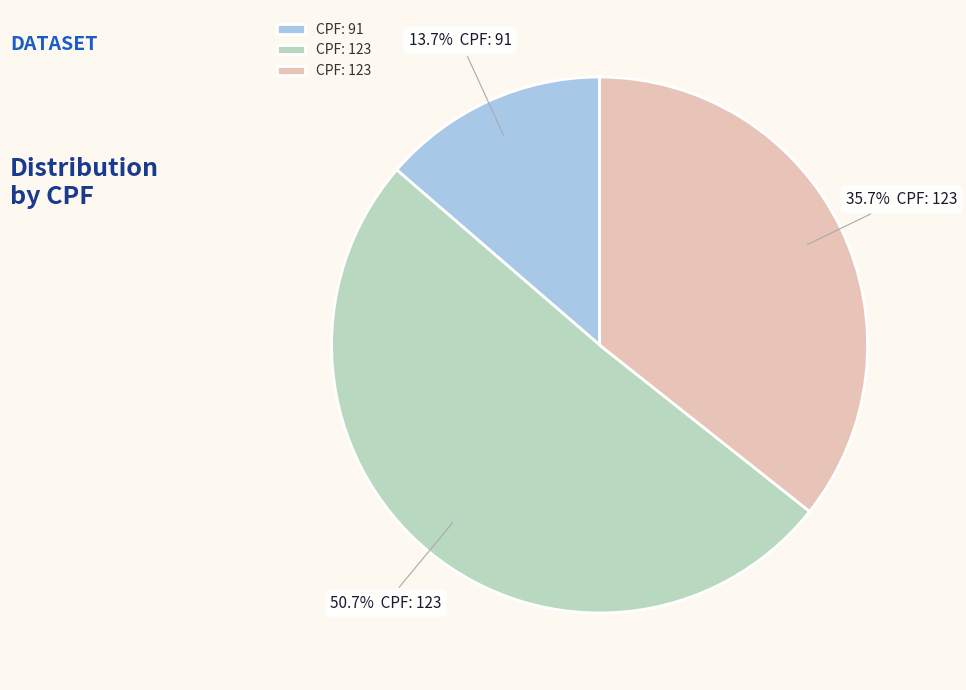

Is there any slice that represents more than half of the pie?

Yes